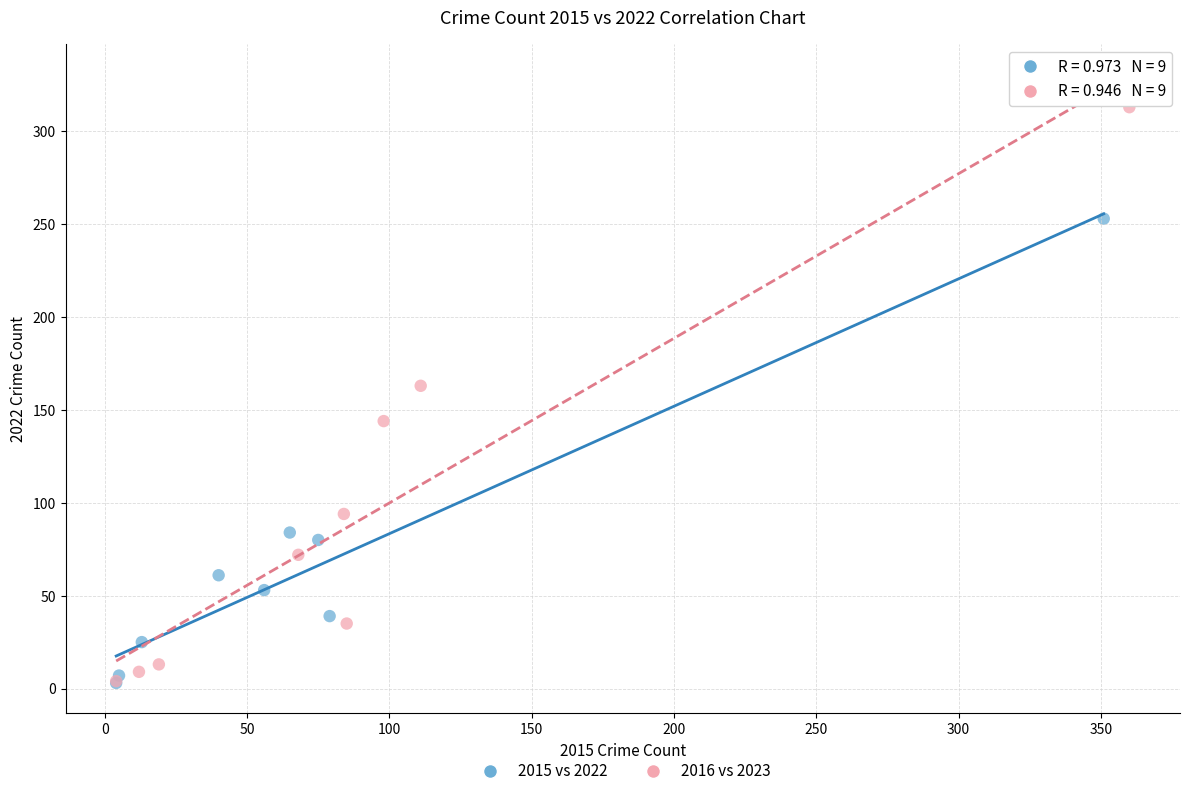

Which series contains the highest Y value?

2016 vs 2023